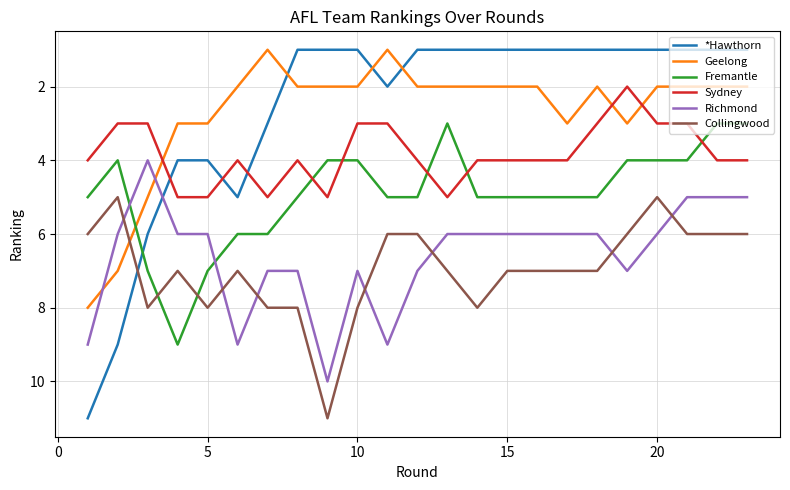

True or false: Richmond and *Hawthorn intersect in this chart.

True